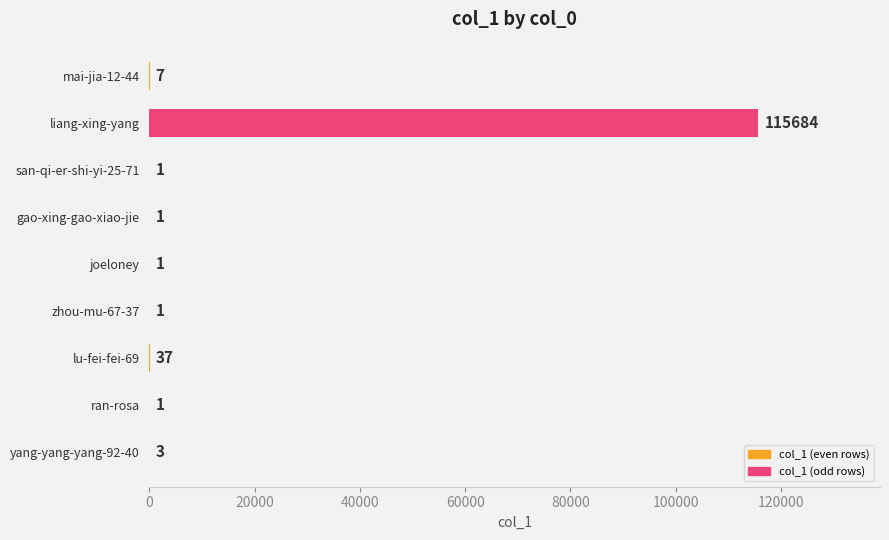

Reading top to bottom, transcribe all the data shown in this chart.

mai-jia-12-44=7	liang-xing-yang=115684	san-qi-er-shi-yi-25-71=1	gao-xing-gao-xiao-jie=1	joeloney=1	zhou-mu-67-37=1	lu-fei-fei-69=37	ran-rosa=1	yang-yang-yang-92-40=3